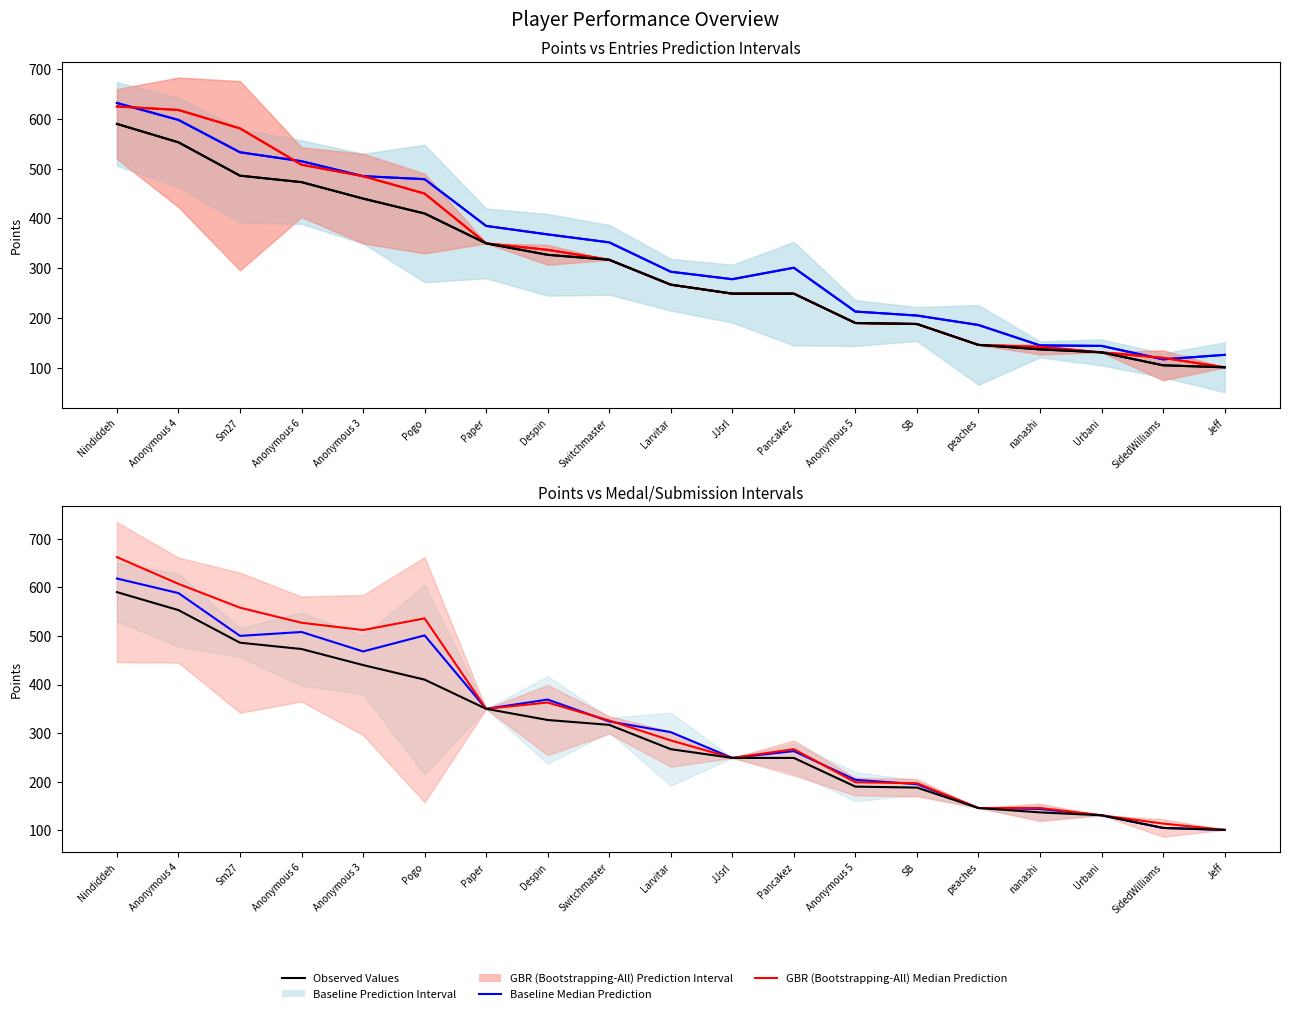

The col_3 Median Prediction series shows 205 at Anonymous 6. True or false?

False